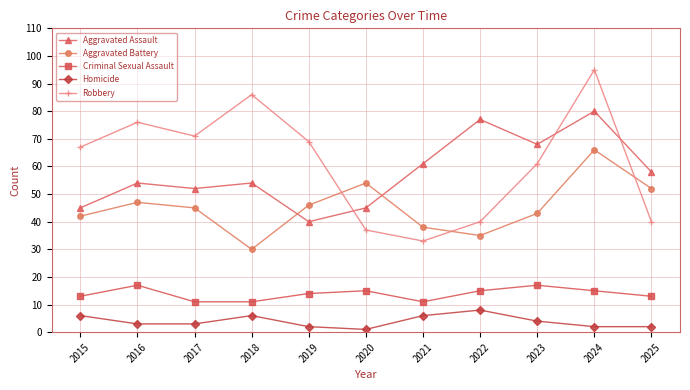

Which series has the widest spread of values?

Robbery